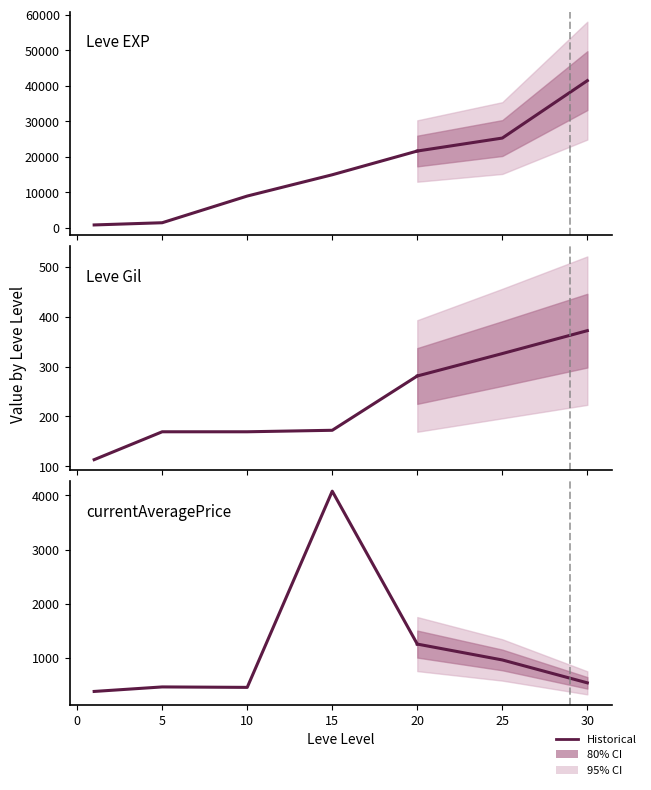

True or false: currentAveragePrice has more than 2 interior local peaks.

False